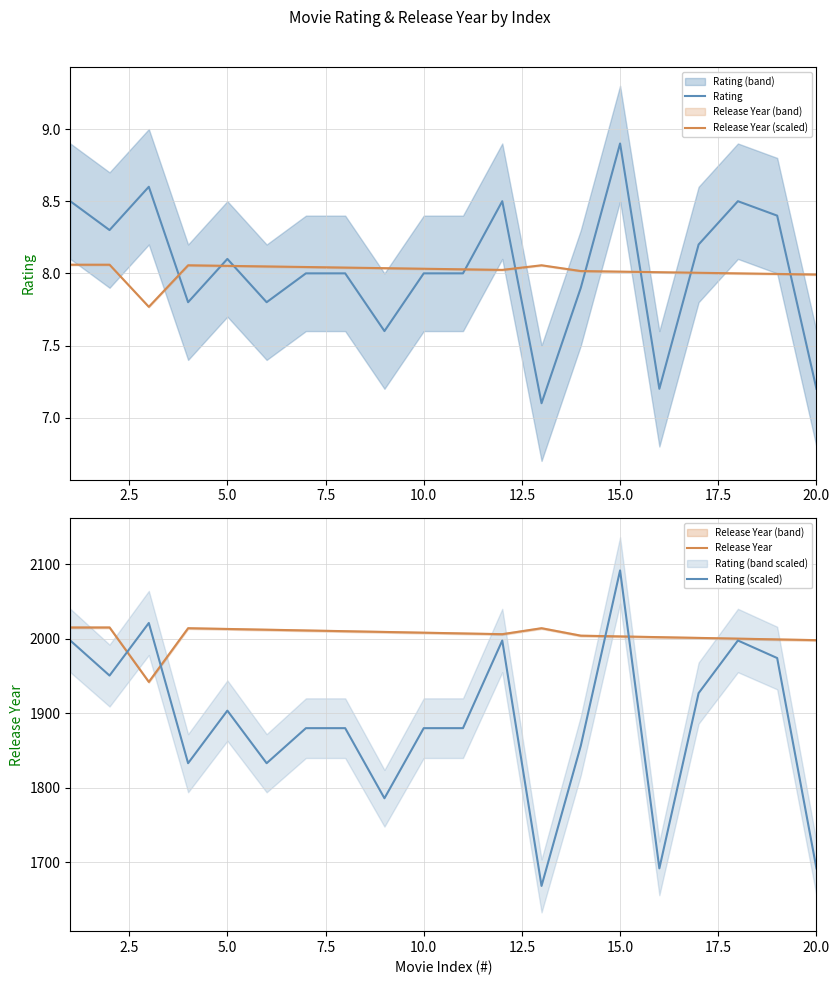

Which category has the highest value in the Rating series?

15.0